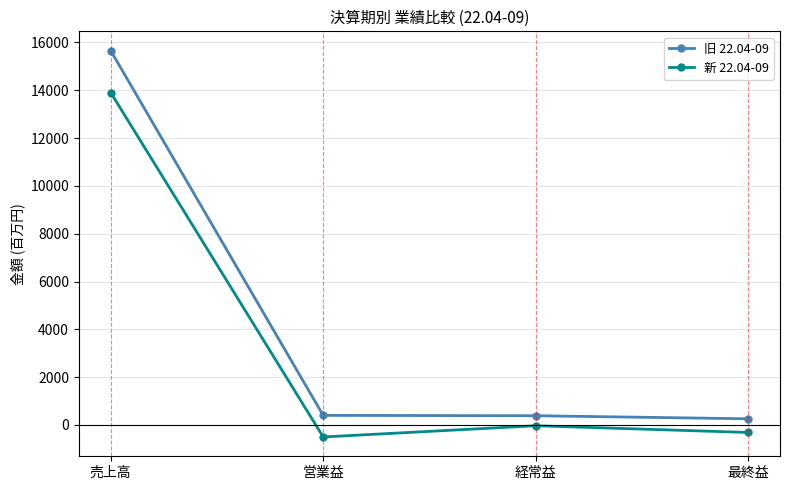

True or false: 新 22.04-09 and 旧 22.04-09 intersect in this chart.

False